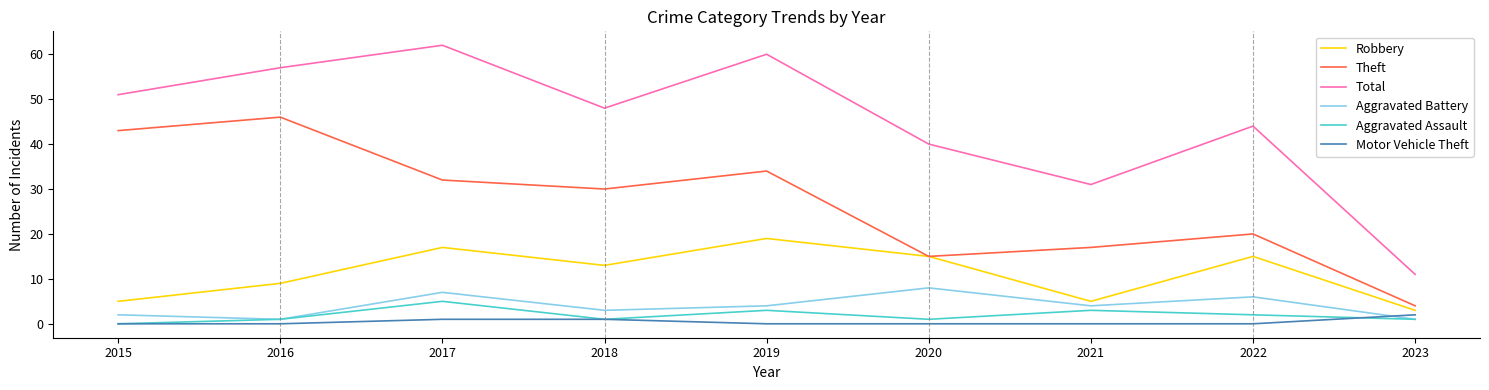

What is the sum of all Robbery values?

101